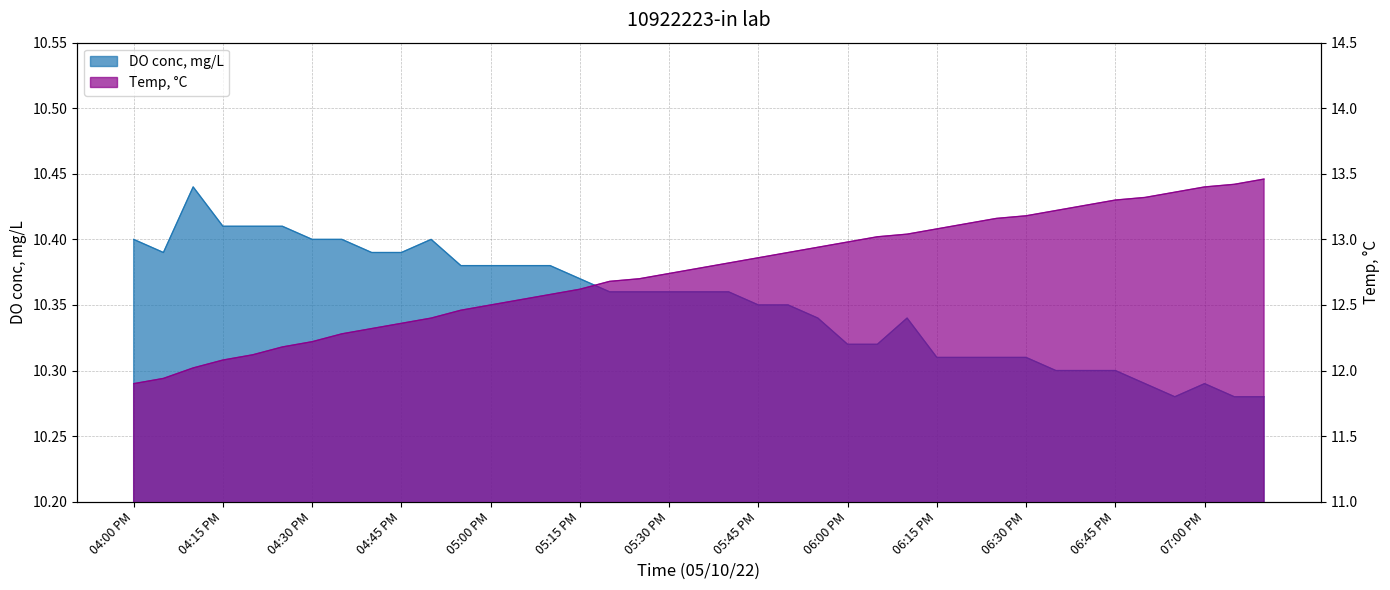

True or false: DO conc, mg/L has more than 2 interior local peaks.

True